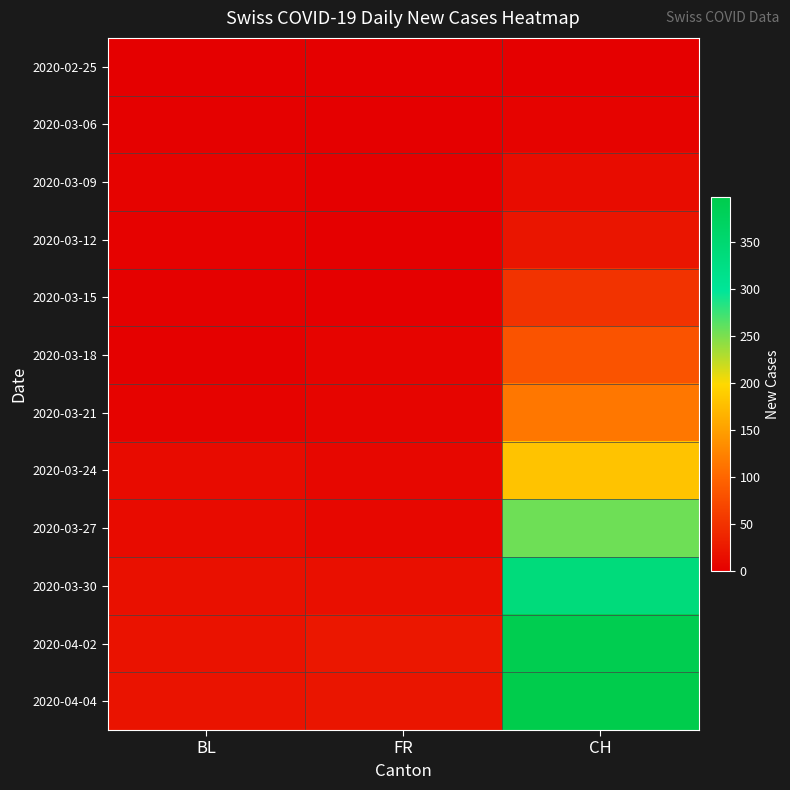

What is the total value across all series at BL?

93